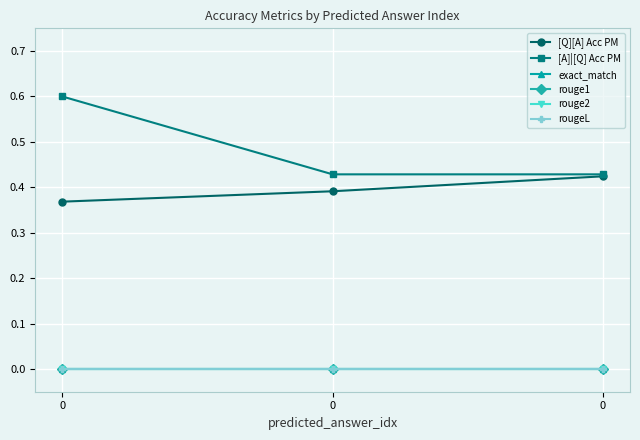

The value of rougeL at 0 is 0.0. True or false?

True